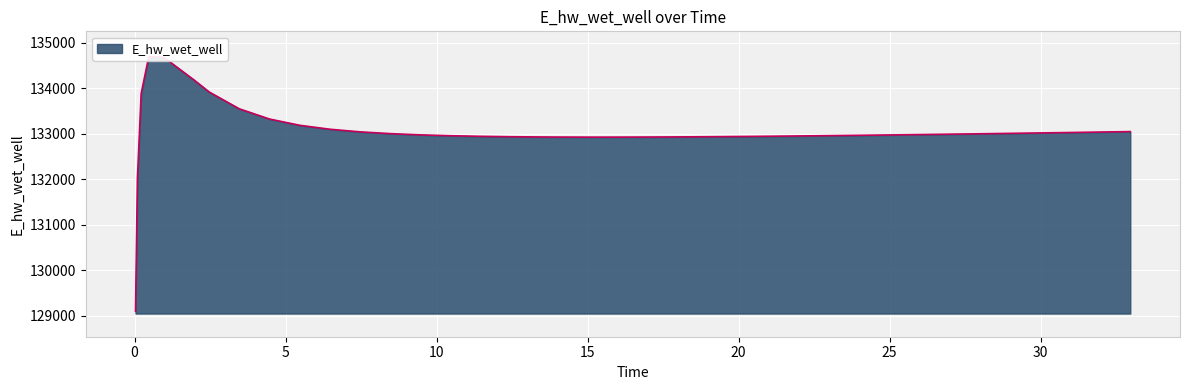

What is the minimum value shown in the chart?

129095.3